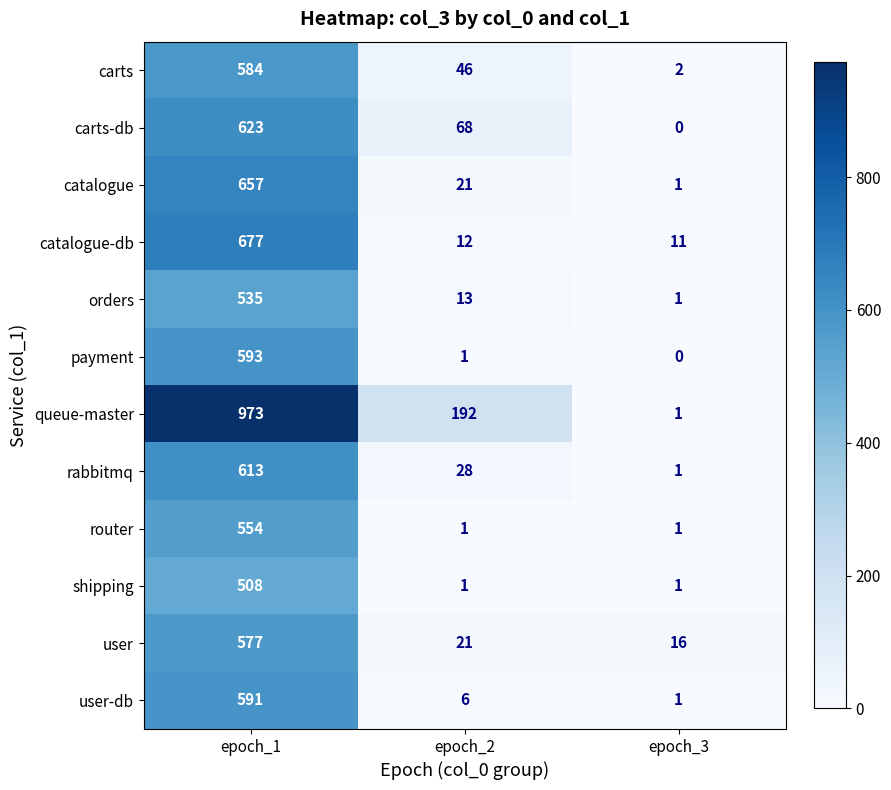

What is the average value of the user series?

205